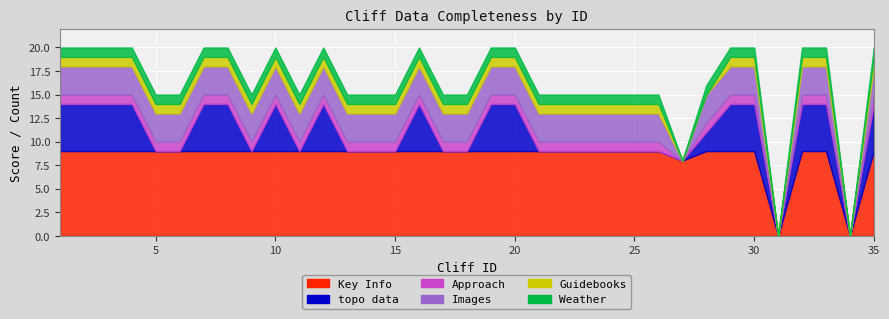

The Images series shows 3 at 32. True or false?

True